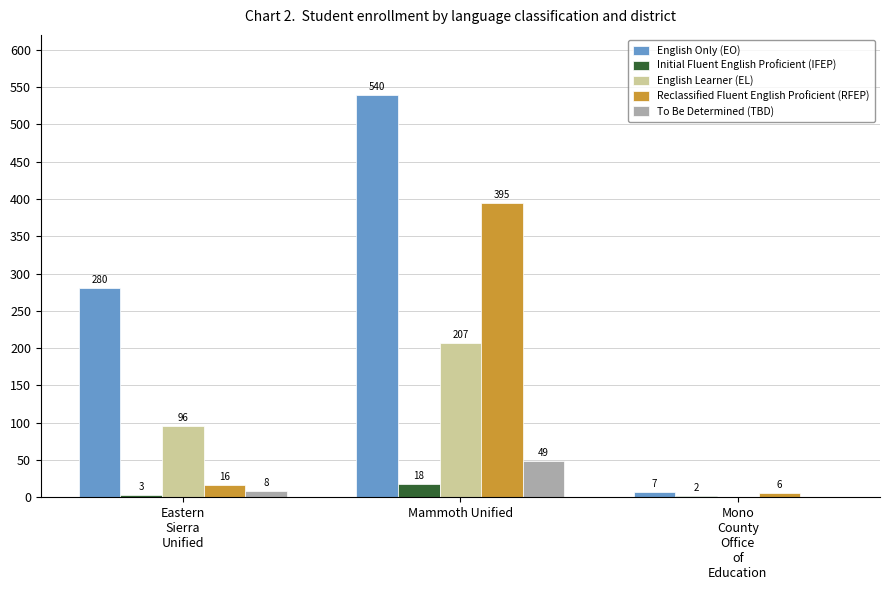

What is the maximum value for To Be Determined (TBD)?

49